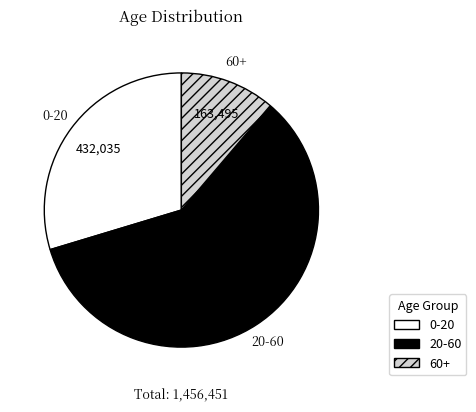

True or false: 60+ accounts for 11% of the total.

True